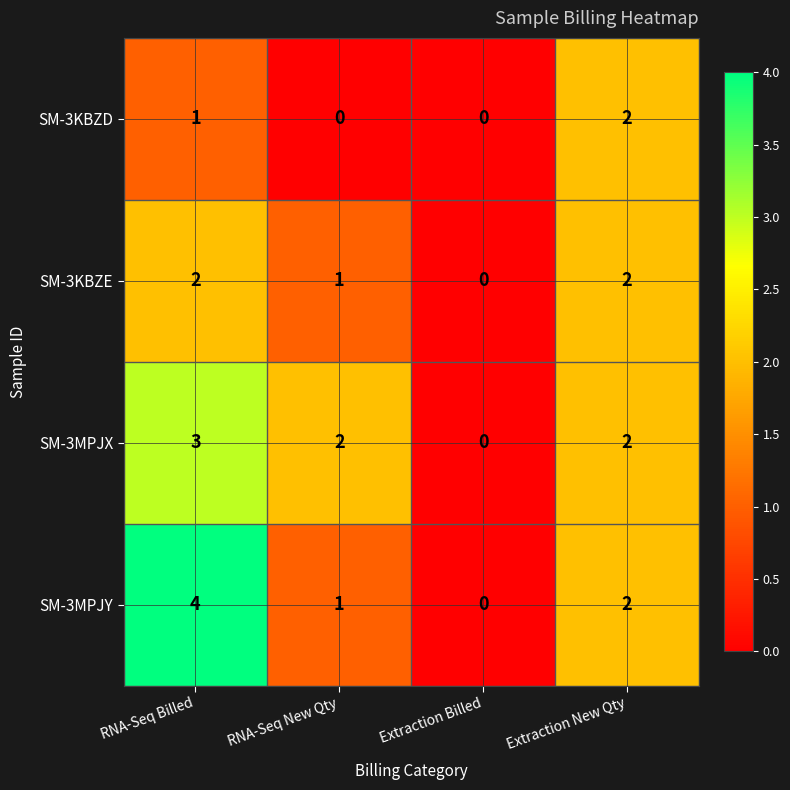

At which category is the sum across all series the highest?

RNA-Seq Billed